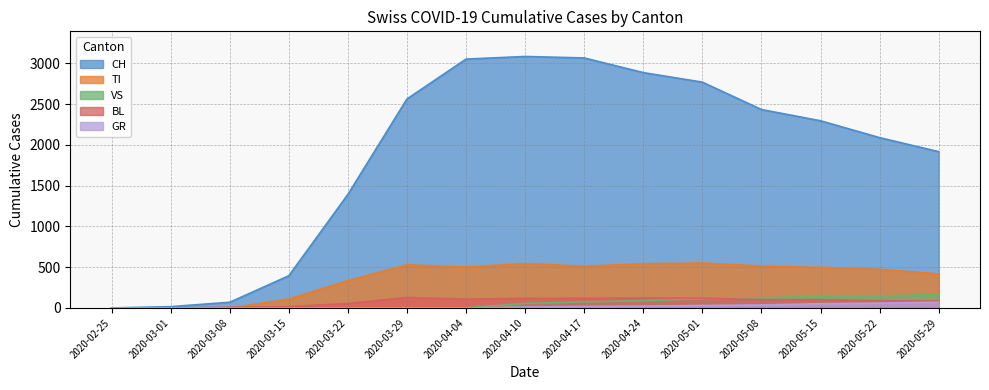

True or false: CH and GR cross at least once.

False